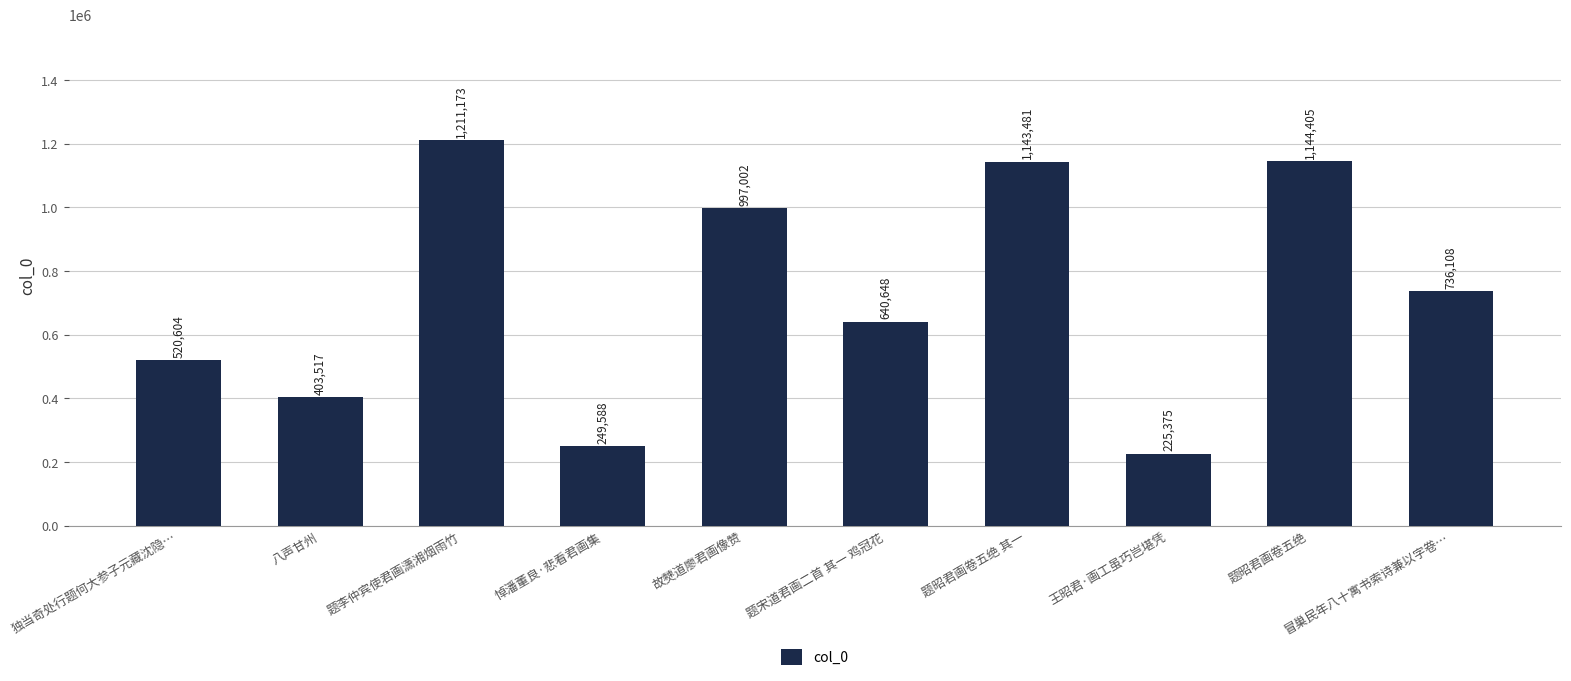

How many bars are there in total?

10